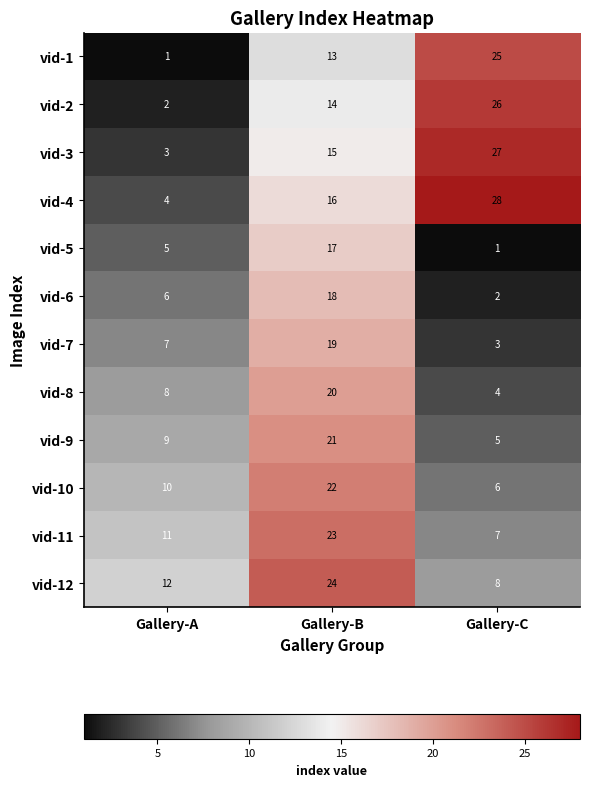

List the series in order of their peak value, highest first.

vid-4, vid-3, vid-2, vid-1, vid-12, vid-11, vid-10, vid-9, vid-8, vid-7, vid-6, vid-5